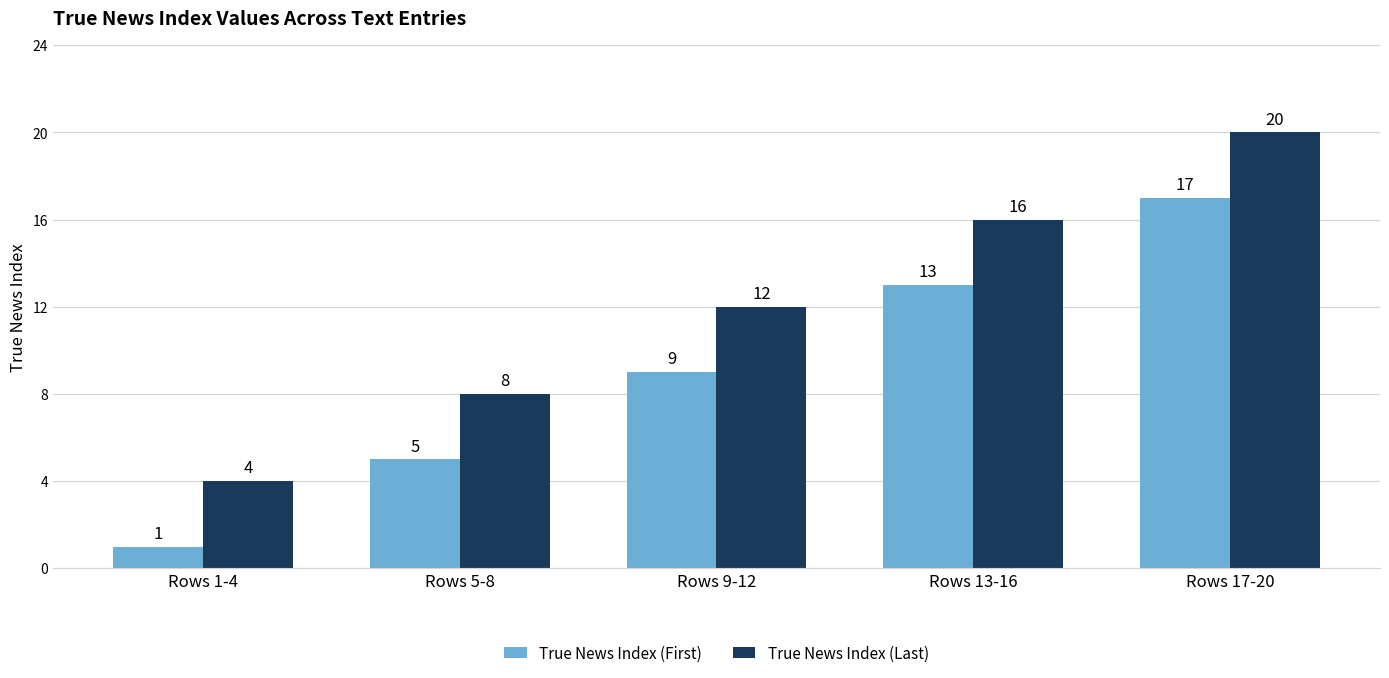

List the series in order of their overall mean, highest first.

True News Index (Last), True News Index (First)